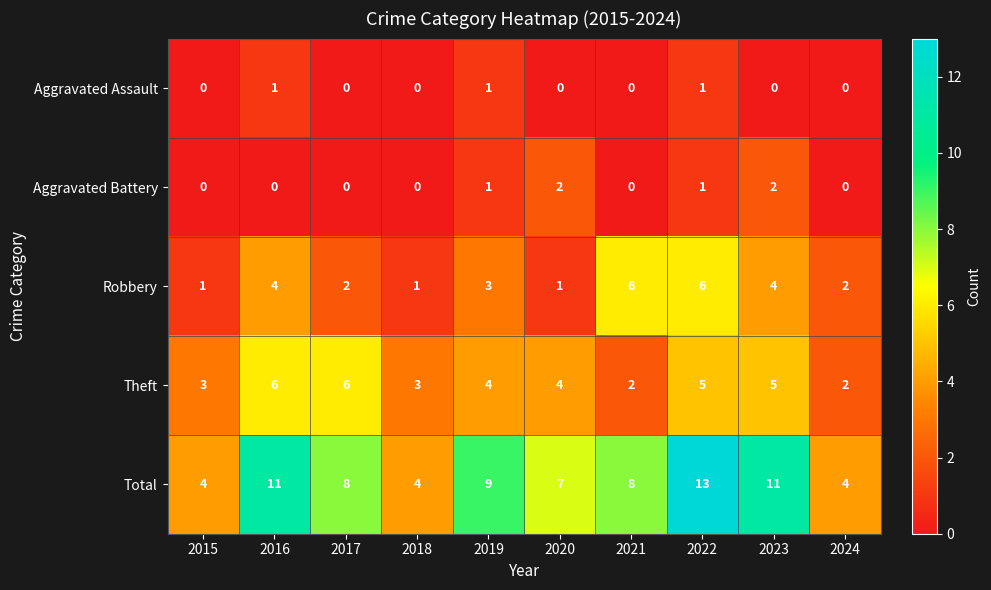

What is the difference between the highest and lowest values at 2019?

8